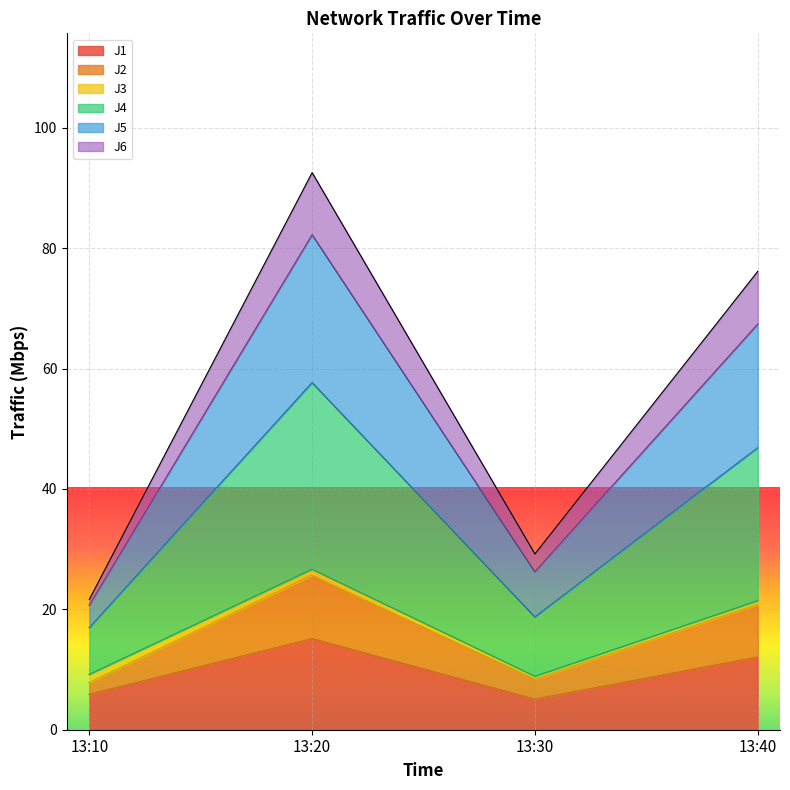

What is the maximum value for J1?

15.1